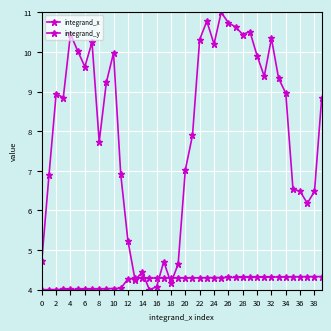

List the series in order of their overall mean, highest first.

integrand_y, integrand_x